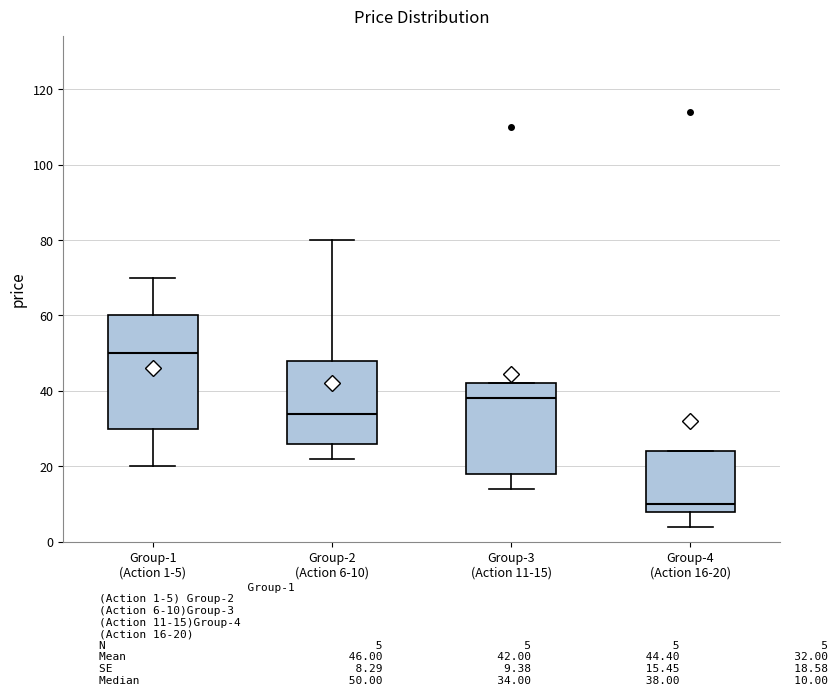

Reading left to right, read every box against the y-axis: the position of its median line, the range the box covers, and the ends of its whiskers. The values are not printed on the chart, so give them approximately, as read against the axis.

Group-1 (Action 1-5): median 50, box 30 to 60, whiskers 20 to 70
Group-2 (Action 6-10): median 34, box 26 to 48, whiskers 22 to 80
Group-3 (Action 11-15): median 38, box 18 to 42, whiskers 14 to 42
Group-4 (Action 16-20): median 10, box 8 to 24, whiskers 4 to 24